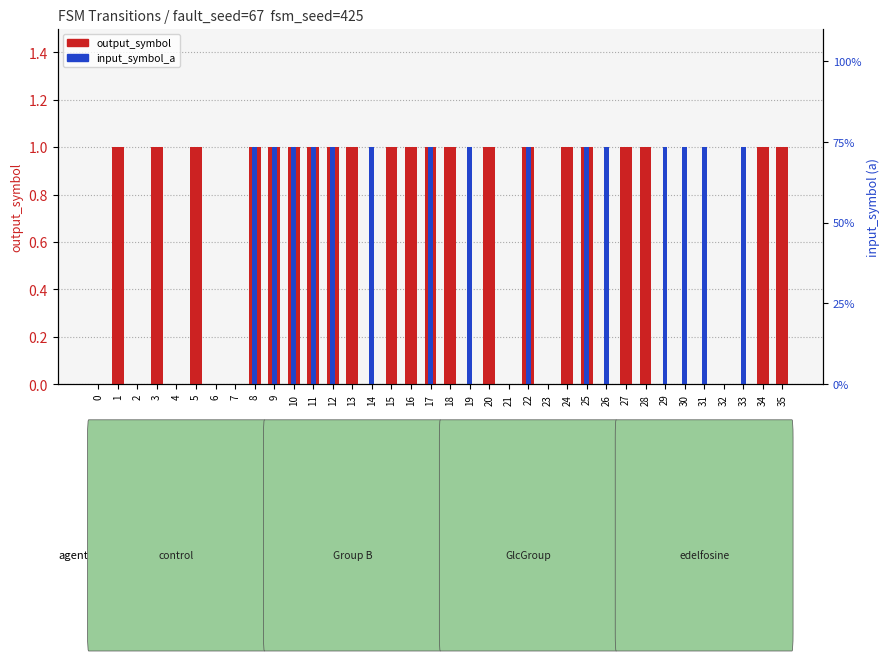

Is it true that input_symbol_a equals 0 at 1?

True